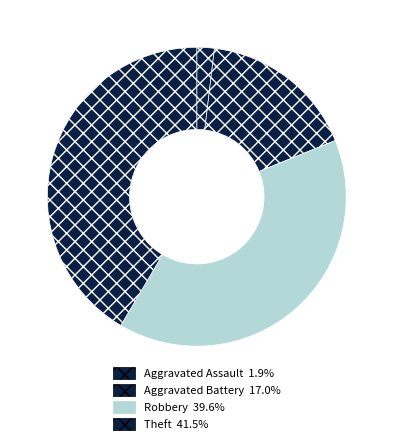

To the nearest percent, what portion does Robbery represent?

40%